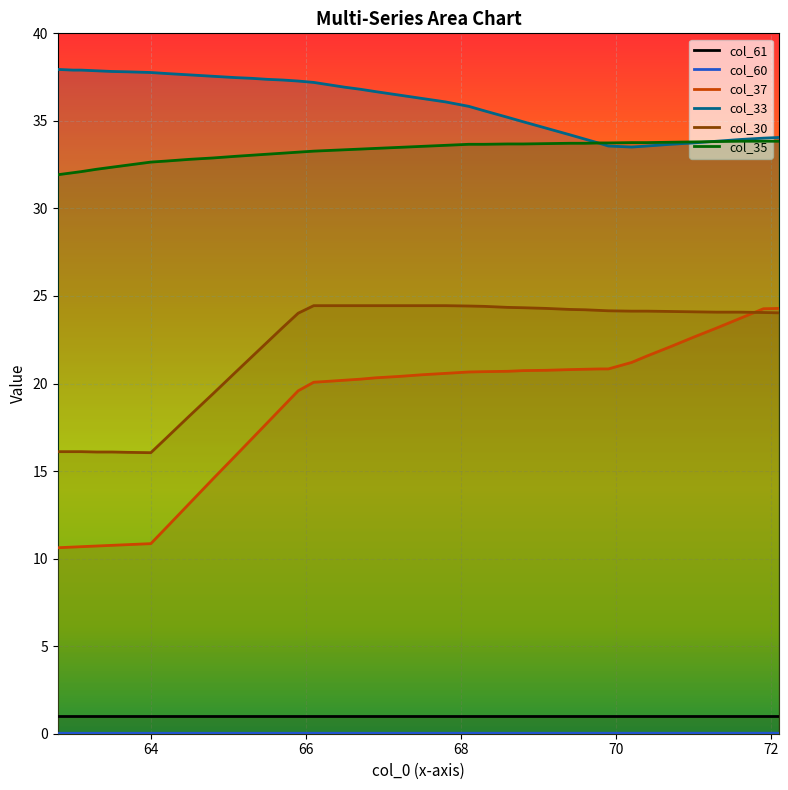

At how many categories does at least one series exceed 26?

40